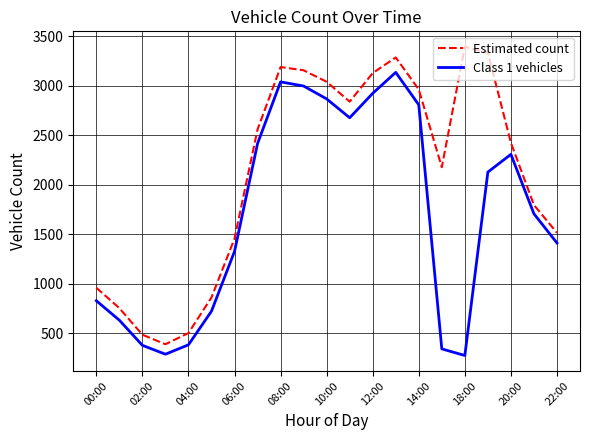

What is the maximum value shown in the chart?

3396